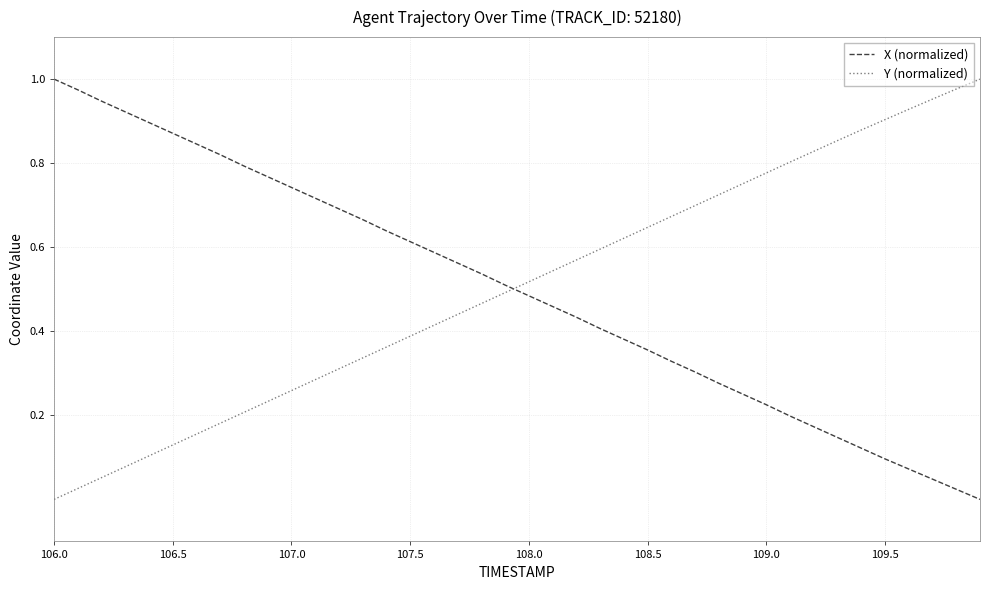

How many intersections are there between X (normalized) and Y (normalized)?

1